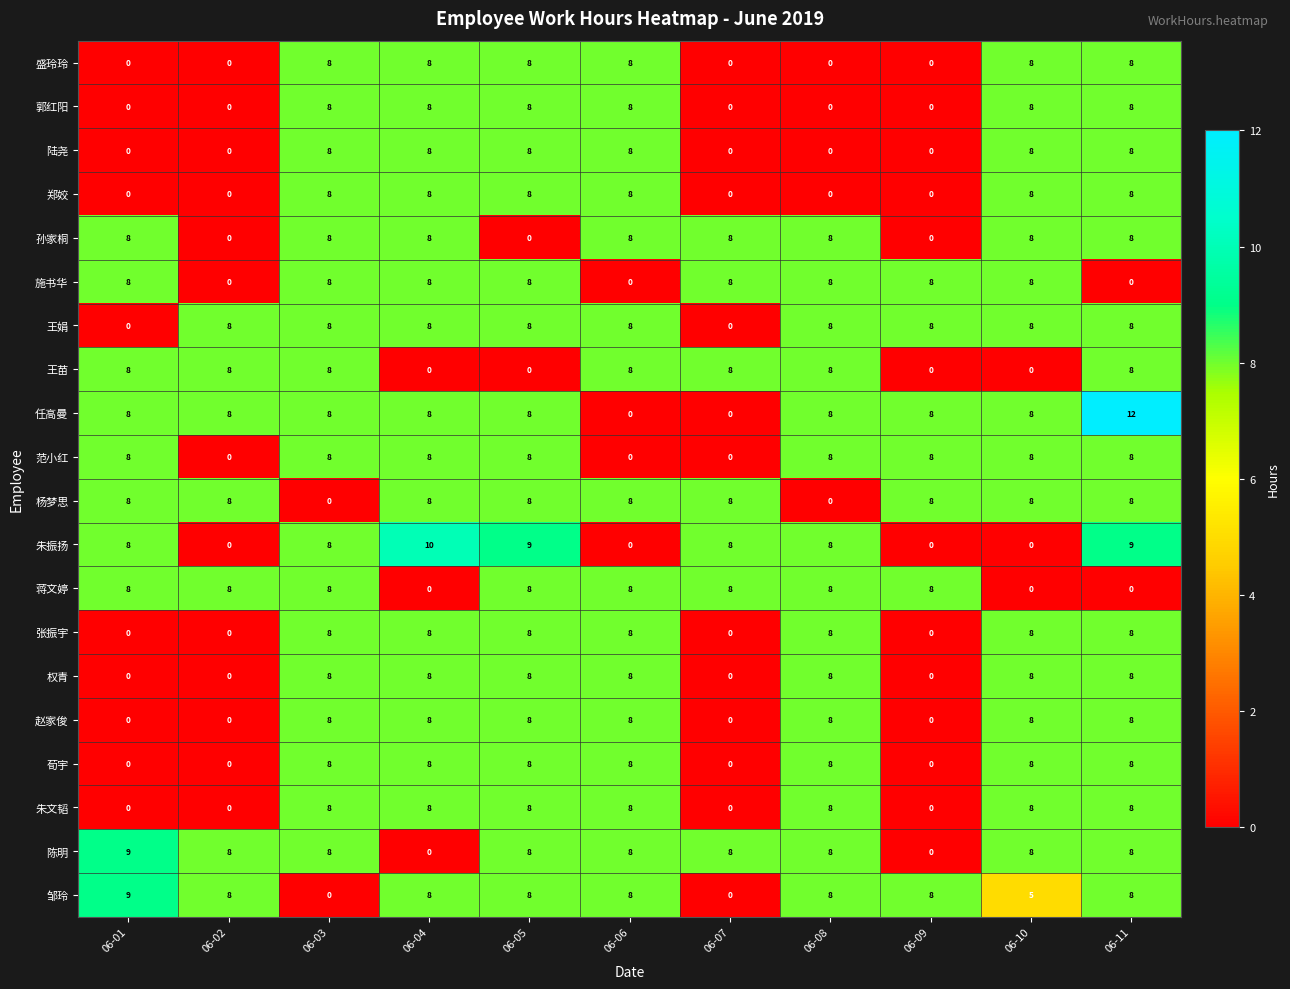

At which category is the sum across all series the highest?

06-11